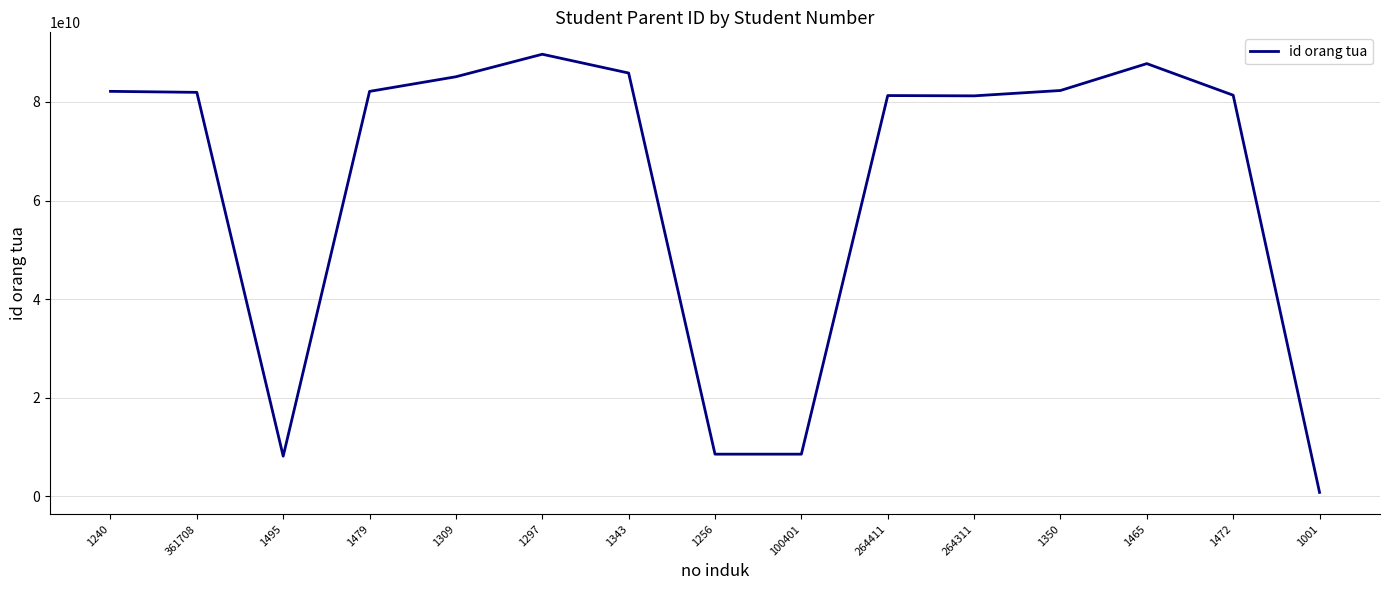

The value at 1240 is 82141179686. True or false?

True